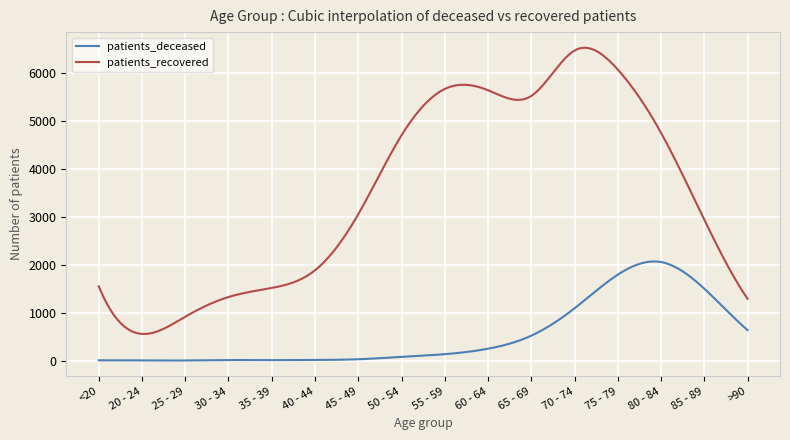

Is this an area chart (filled region under the line)?

No